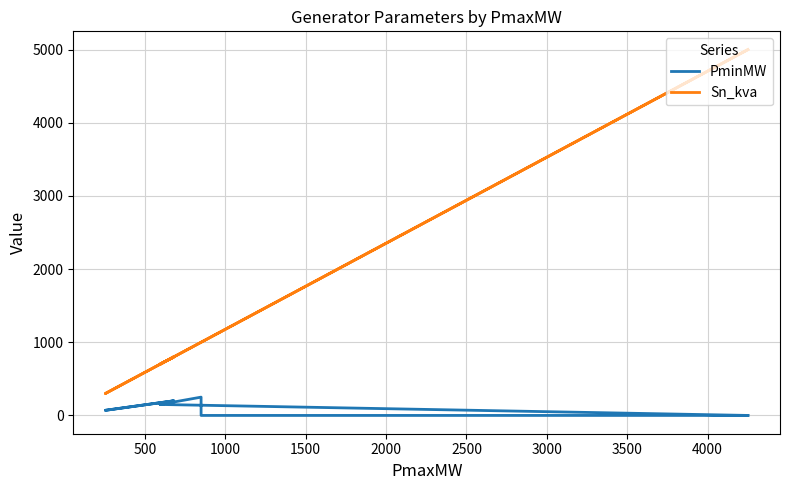

What is the sum of all Sn_kva values?

16800